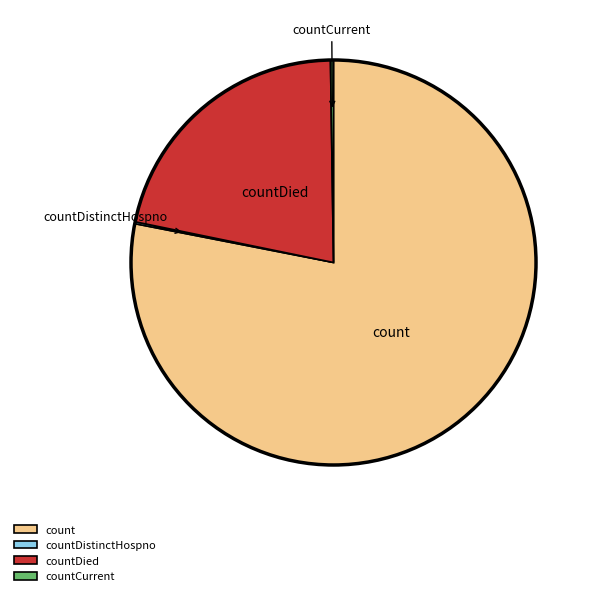

Is there a majority slice in this chart?

Yes